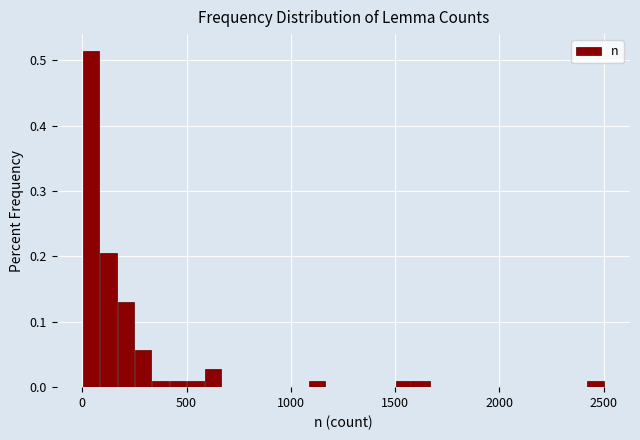

Around what value on the x-axis is the tallest bar? Give the approximate position of its centre, as read against the axis.

50